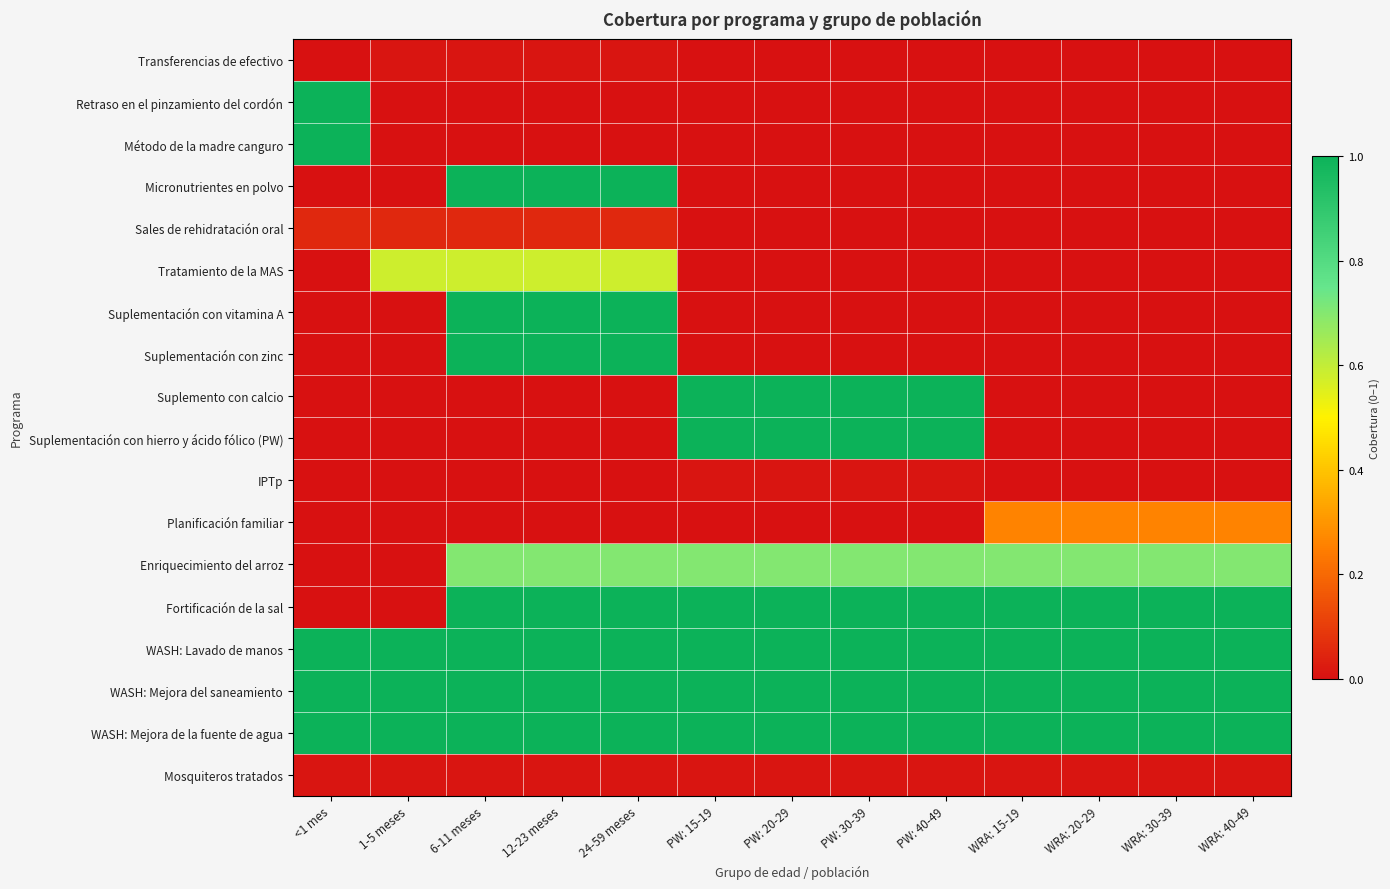

What is the total value across all series at <1 mes?

5.1